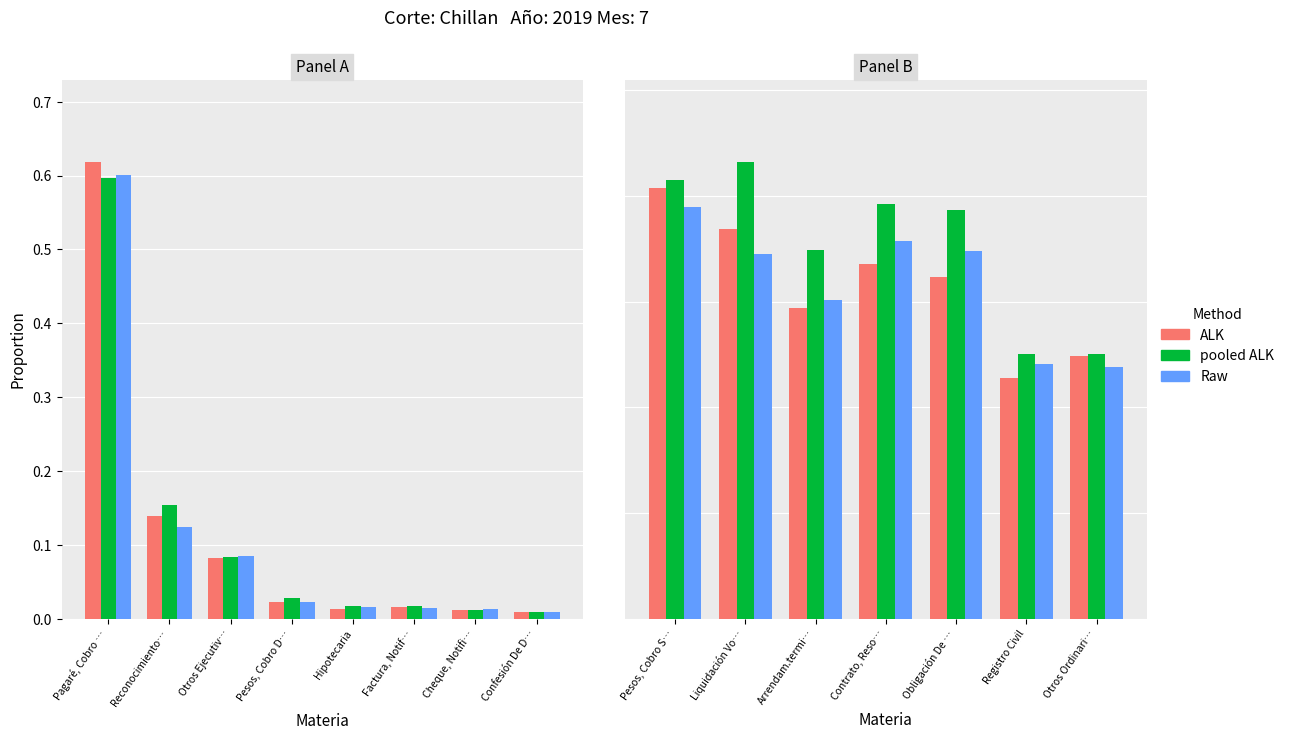

How many bars are there in each group?

3